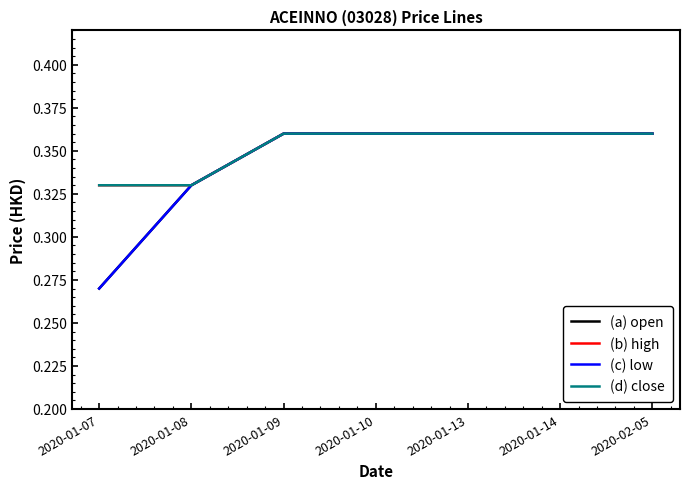

Where is (c) low nearest to the value 0?

2020-01-07